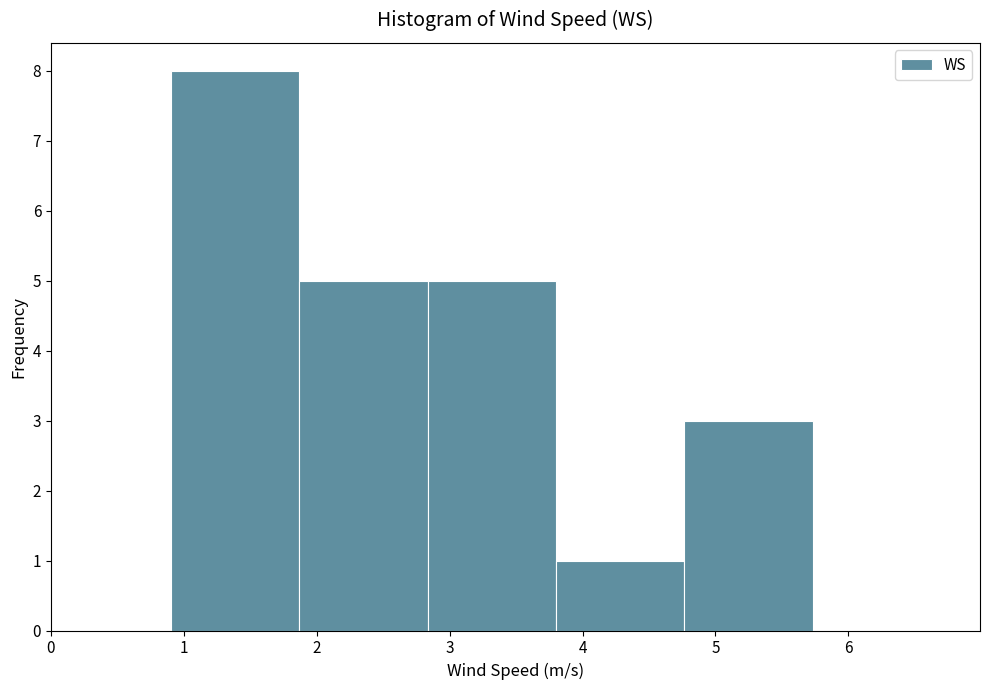

Reading left to right, list every bar in this chart as the range it spans on the x-axis followed by its height. Neither the bar edges nor the heights are printed on the chart, so give them approximately, as read against the axes.

0.9 to 1.9: 8
1.9 to 2.8: 5
2.8 to 3.8: 5
3.8 to 4.8: 1
4.8 to 5.7: 3
5.7 to 6.7: 0